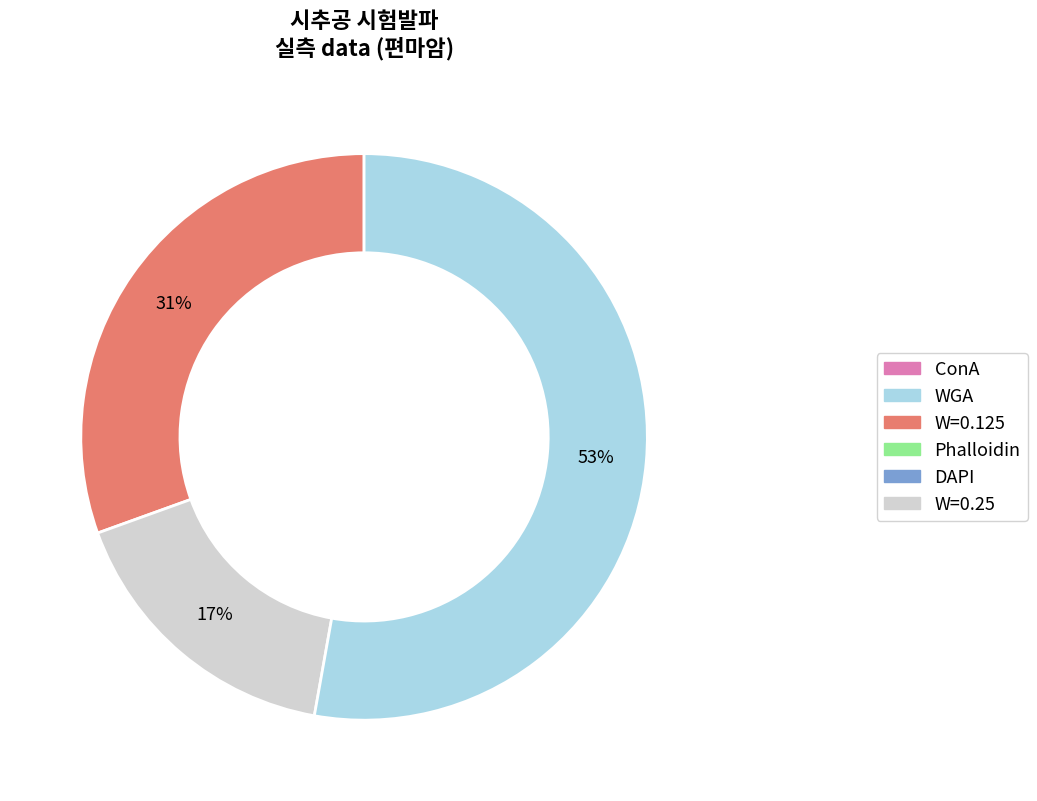

To the nearest percent, what is the average slice percentage?

33%